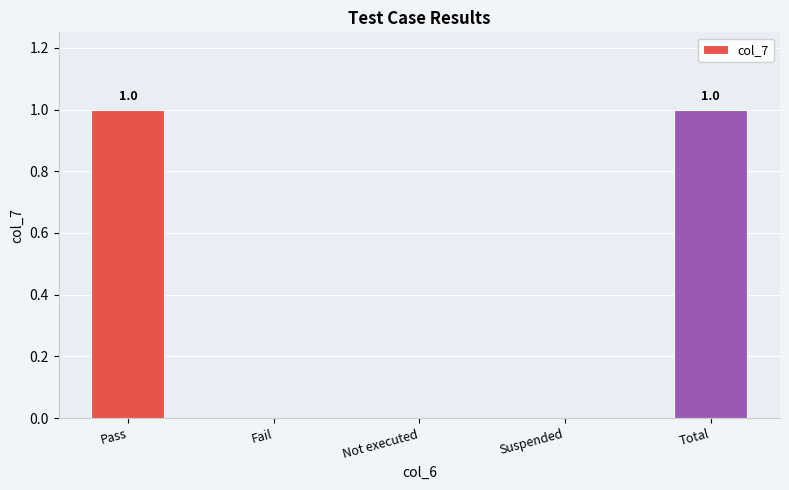

The chart shows a value of 1 at Pass. True or false?

True